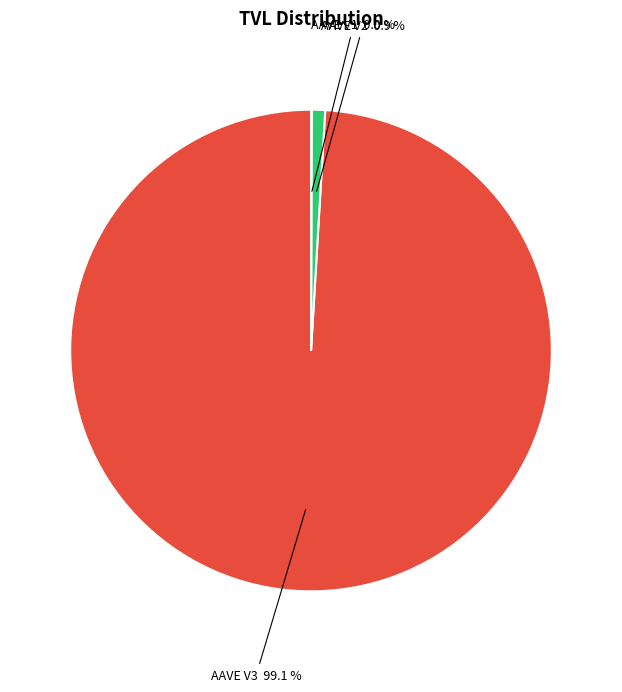

Which category has the biggest portion of the pie?

AAVE V3